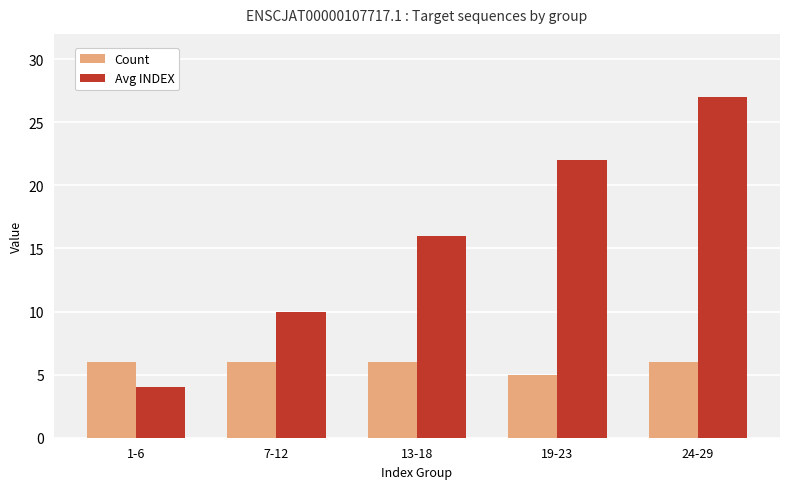

The value of Count at 13-18 is 2. True or false?

False